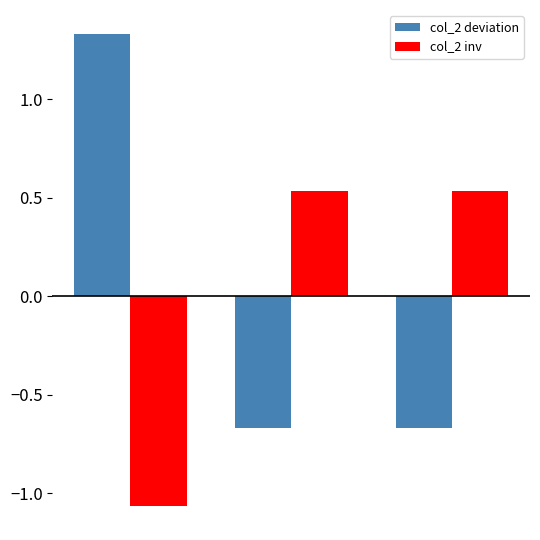

List the series in order of their peak value, highest first.

col_2 deviation, col_2 inv